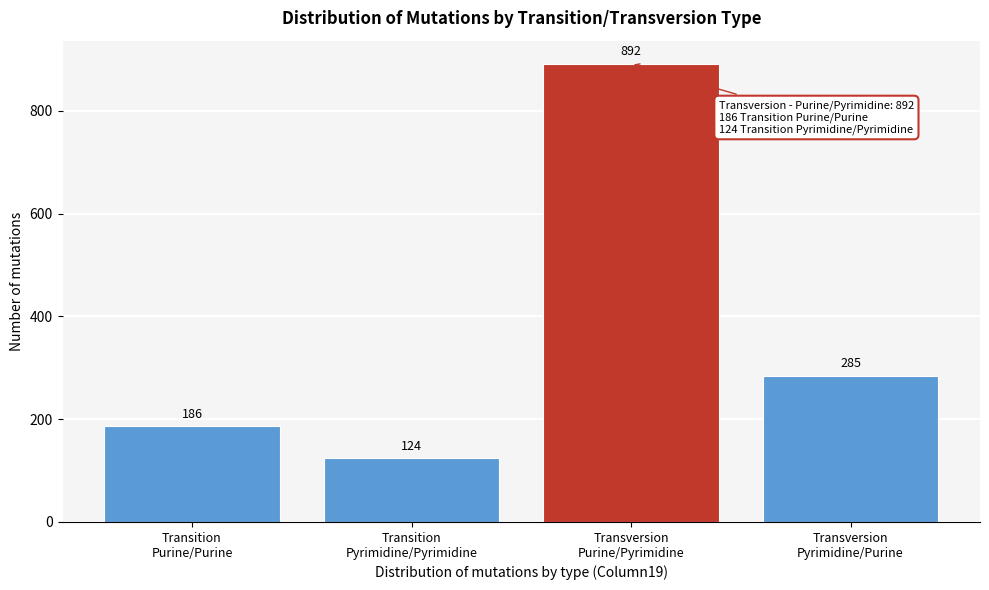

Reading right to left, what are all the values shown in this chart?

285	892	124	186